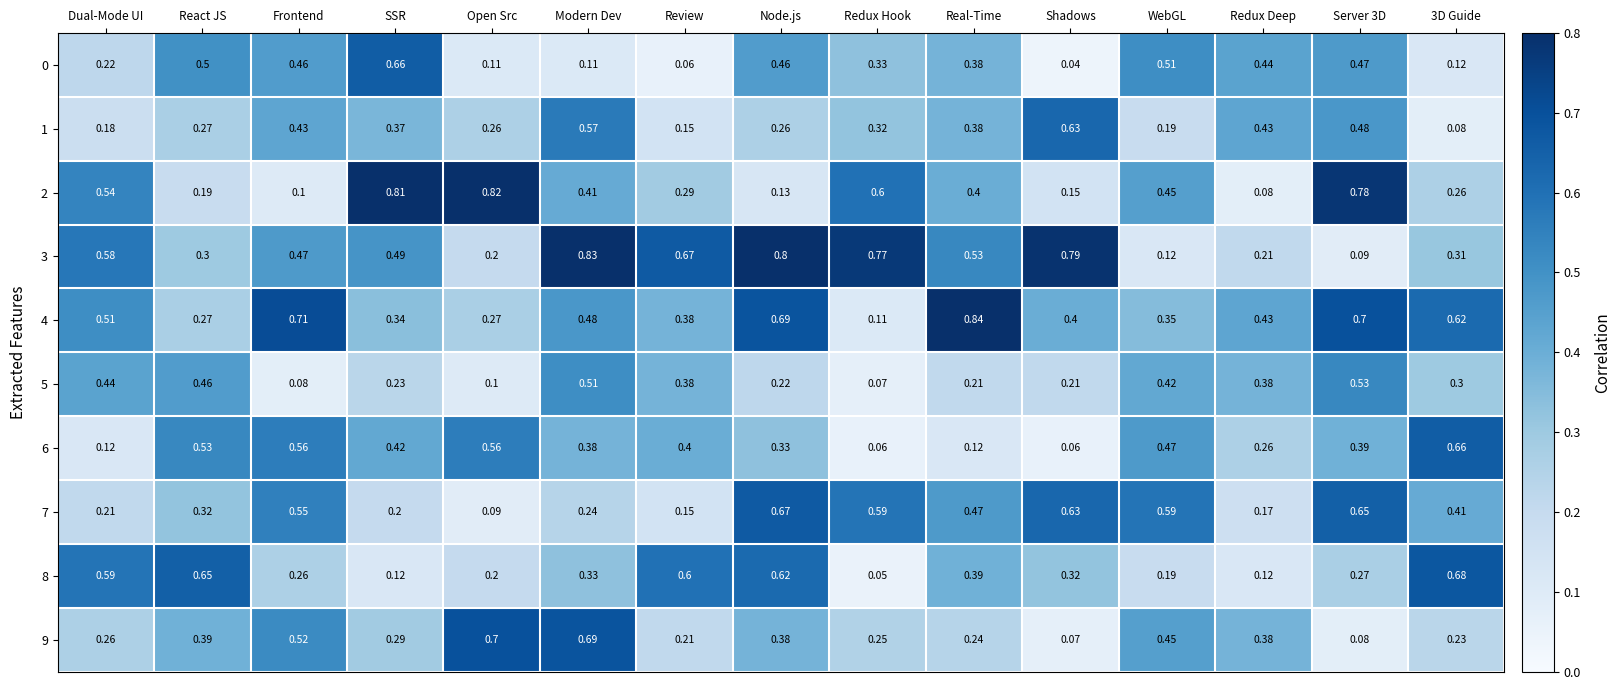

Which category has the highest value across all series?

Real-Time